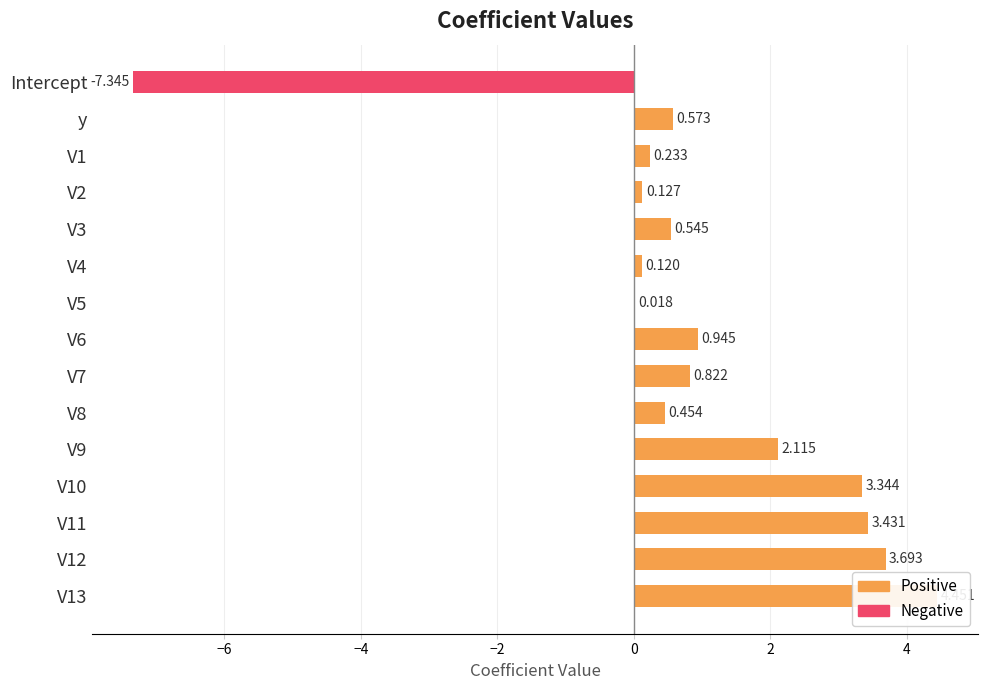

What is the greatest value displayed?

4.5